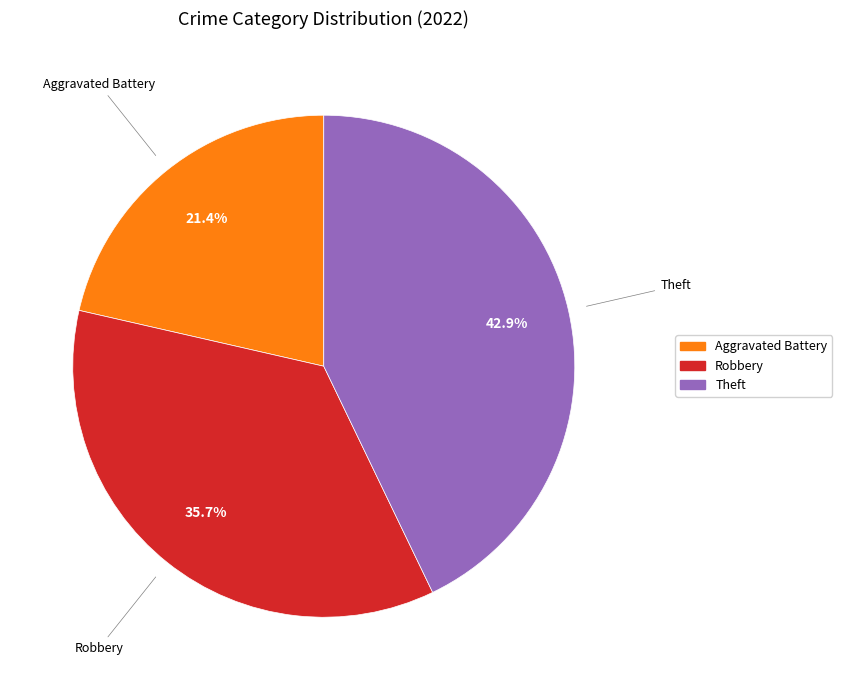

Rank the categories by value from highest to lowest.

Theft, Robbery, Aggravated Battery